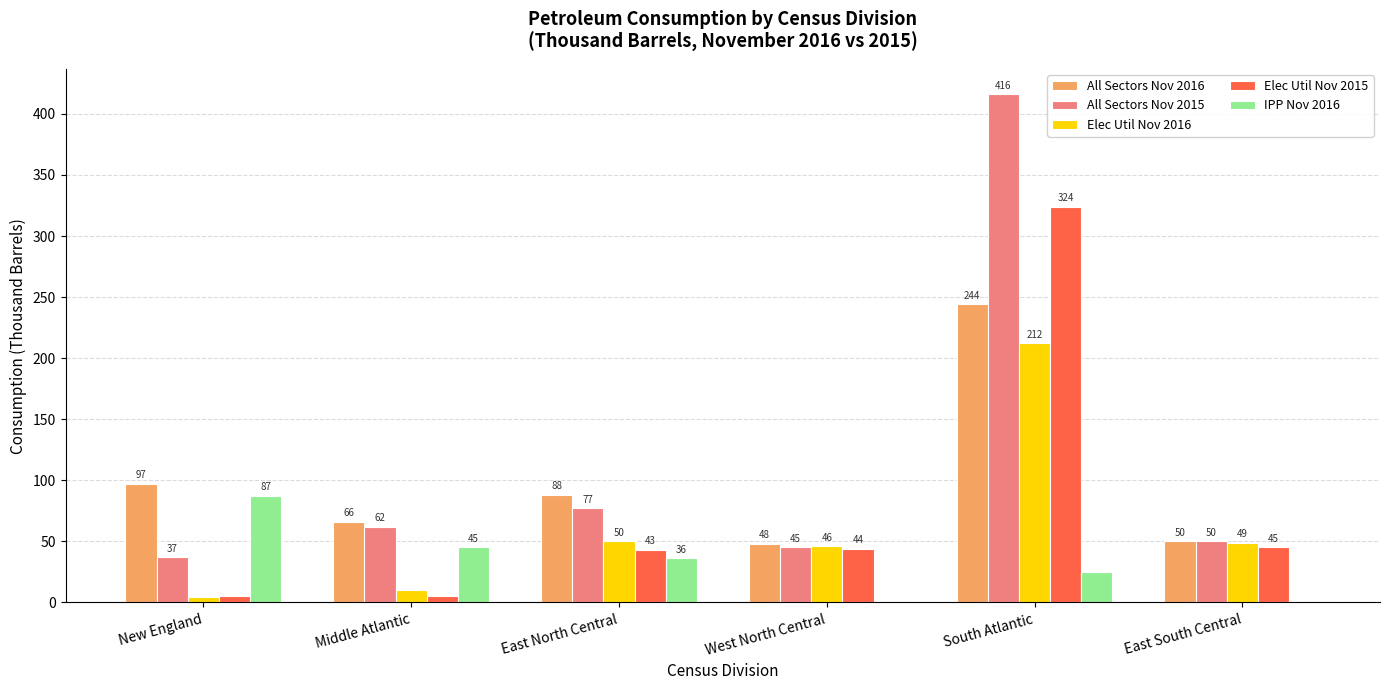

What is the spread (max minus min) of values at East South Central?

50